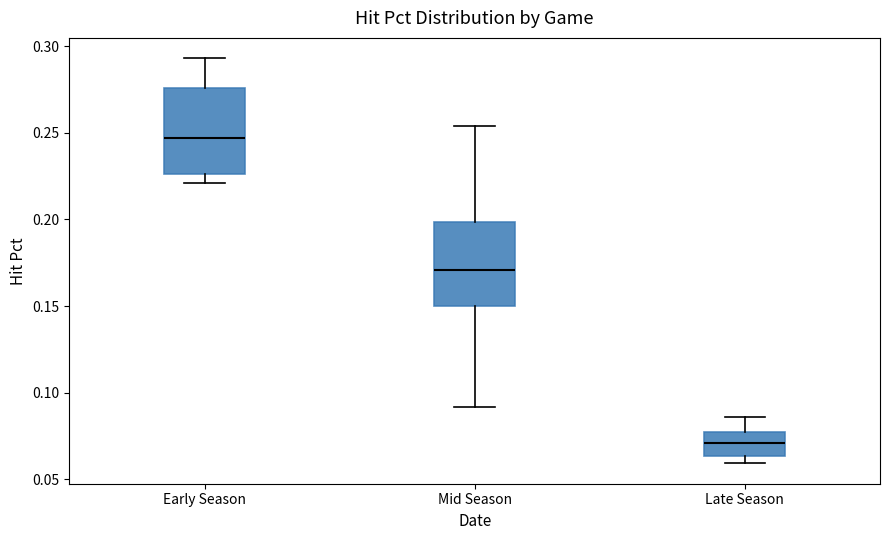

Reading left to right, read every box against the y-axis: the position of its median line, the range the box covers, and the ends of its whiskers. The values are not printed on the chart, so give them approximately, as read against the axis.

Early Season: median 0.245, box 0.225 to 0.275, whiskers 0.220 to 0.295
Mid Season: median 0.170, box 0.150 to 0.200, whiskers 0.090 to 0.255
Late Season: median 0.070, box 0.065 to 0.080, whiskers 0.060 to 0.085